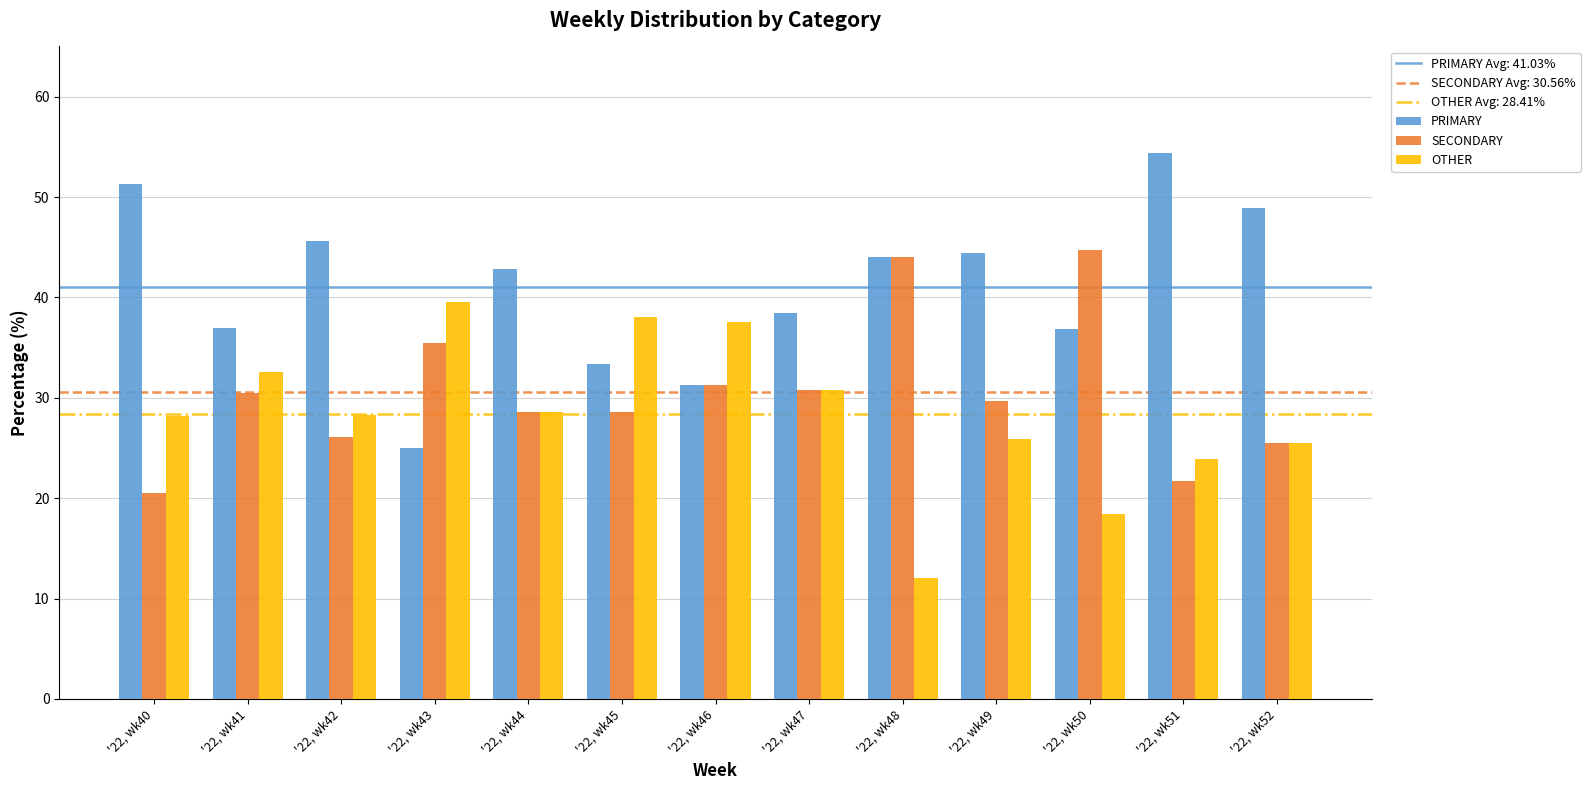

Rank the series by their average value, from lowest to highest.

OTHER, SECONDARY, PRIMARY